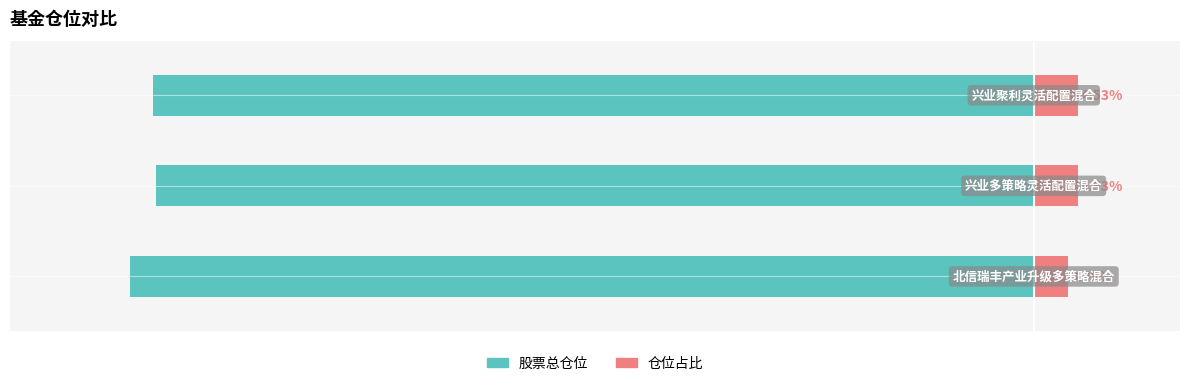

Is it true that 股票总仓位 equals -90.4 at 2?

True